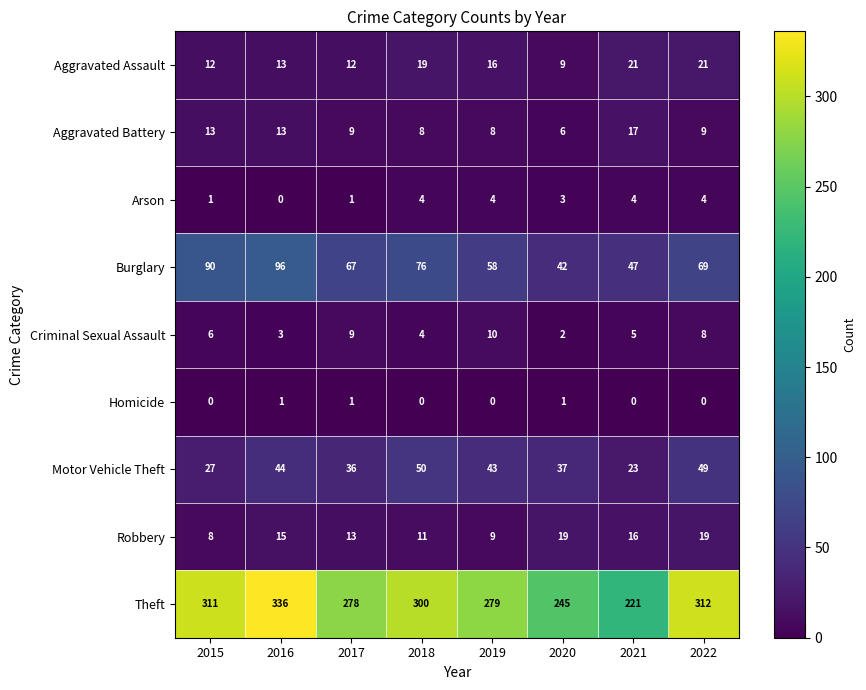

At which label is Criminal Sexual Assault closest to 6?

2015